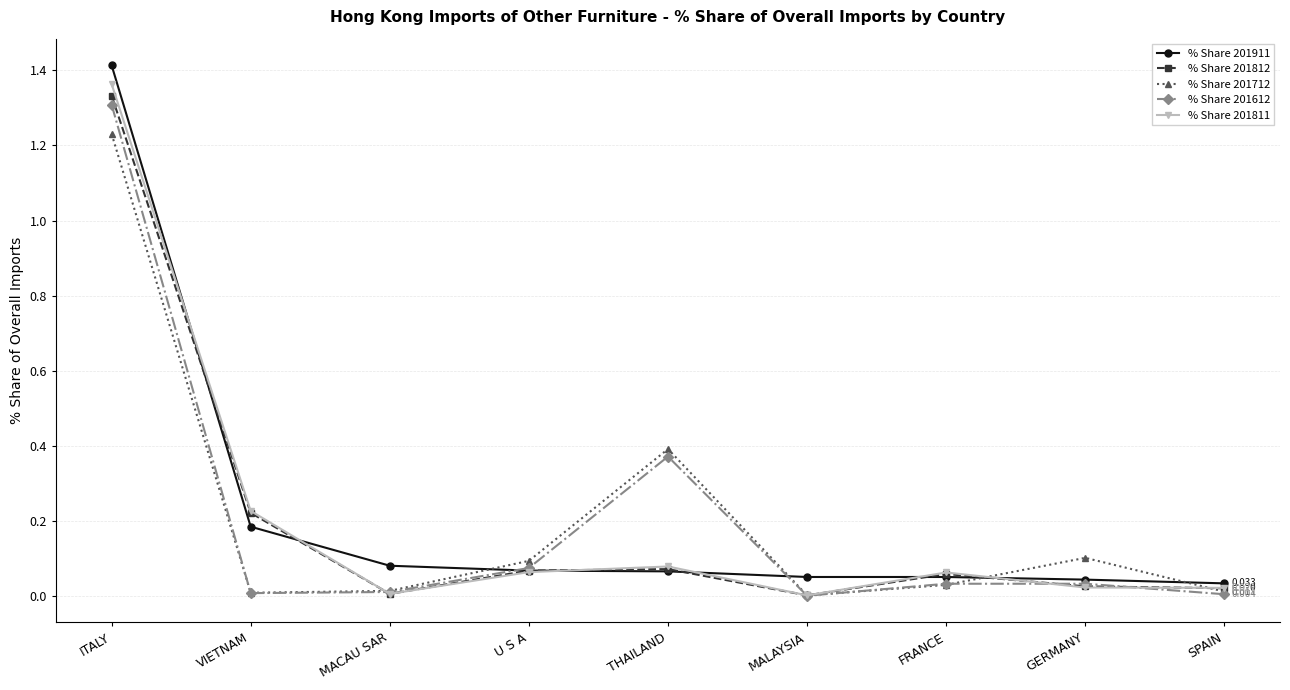

Which category has the highest value in the % Share 201911 series?

ITALY